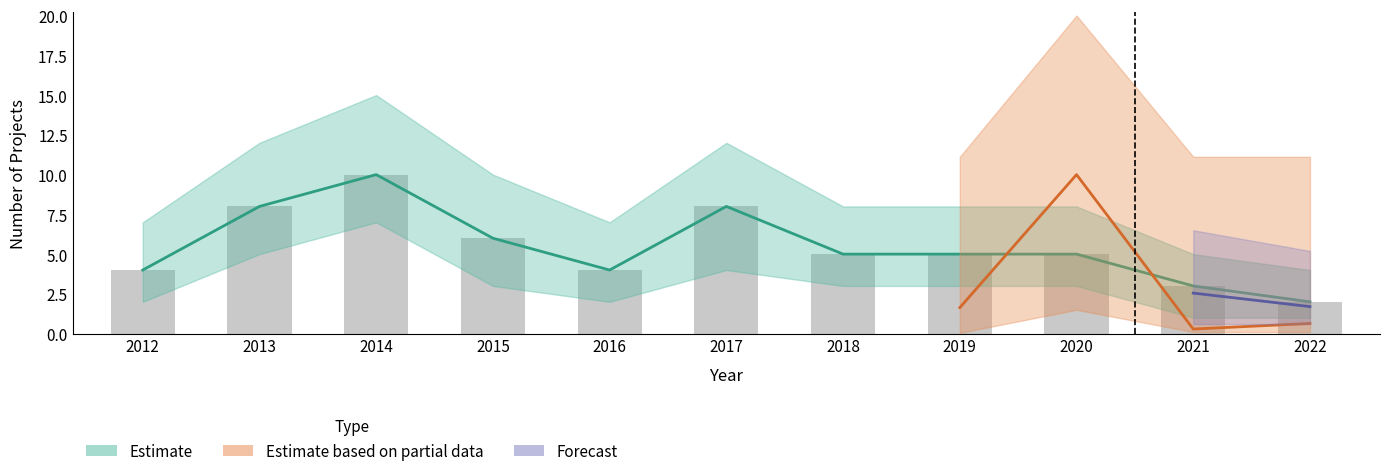

What is the difference between the second highest and minimum values?

6